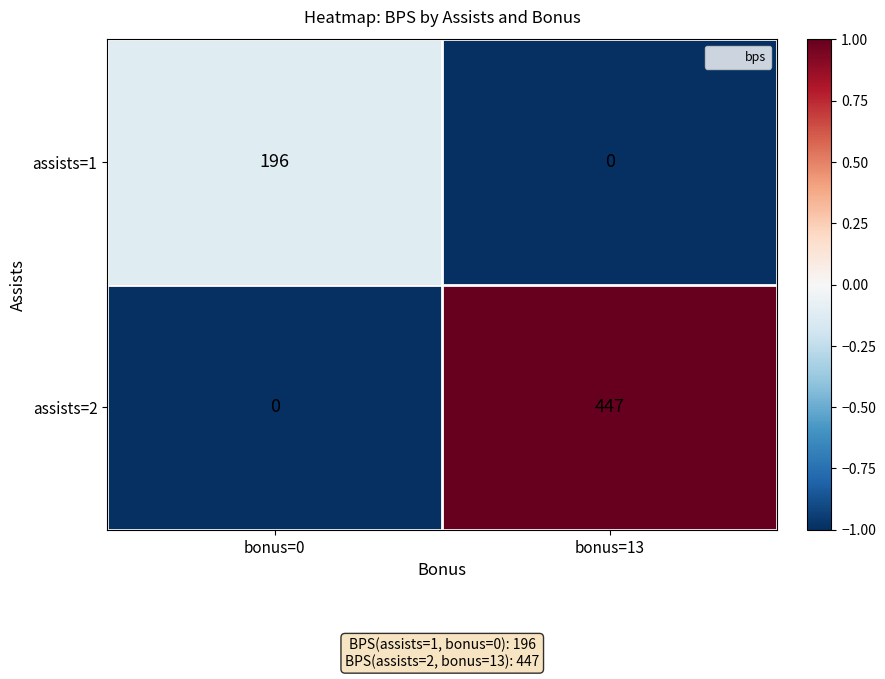

Reading left to right, transcribe all the data shown in this chart.

assists=1: 196	0
assists=2: 0	447